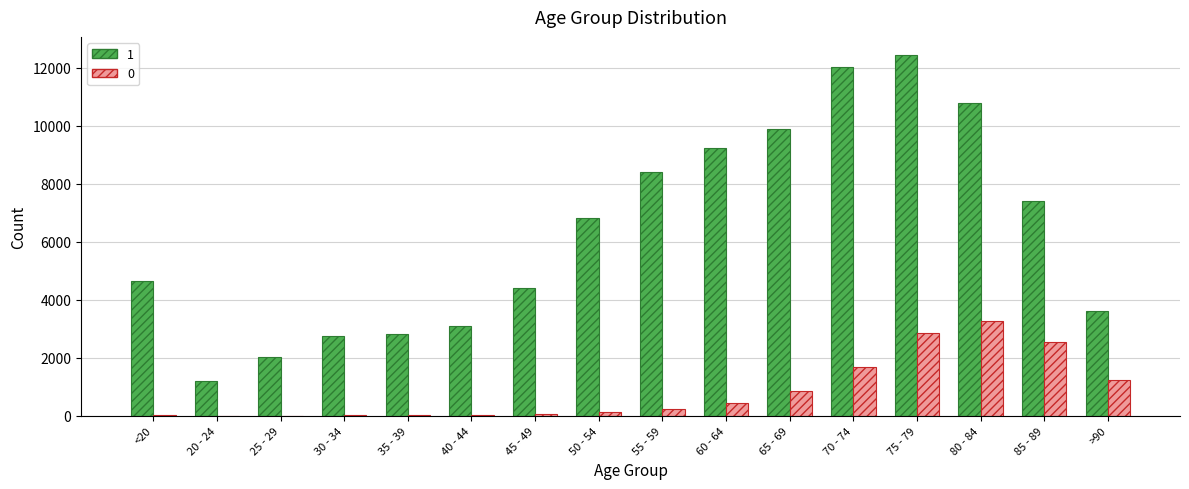

Are the bars horizontal?

No